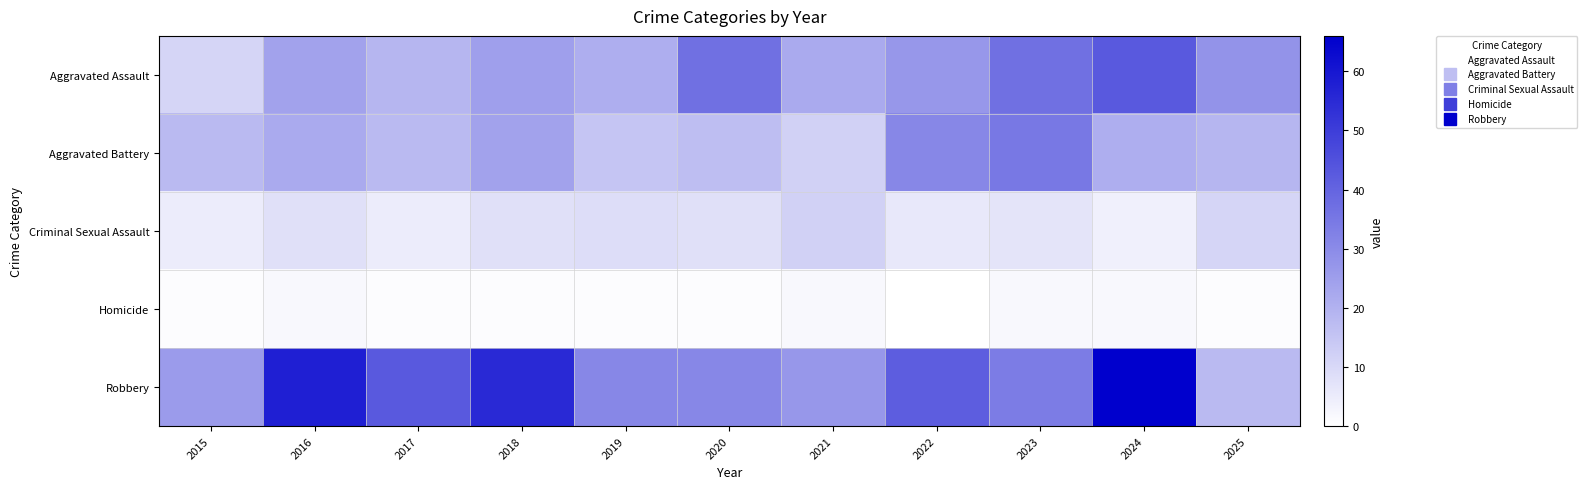

How many categories are shown in the chart?

11